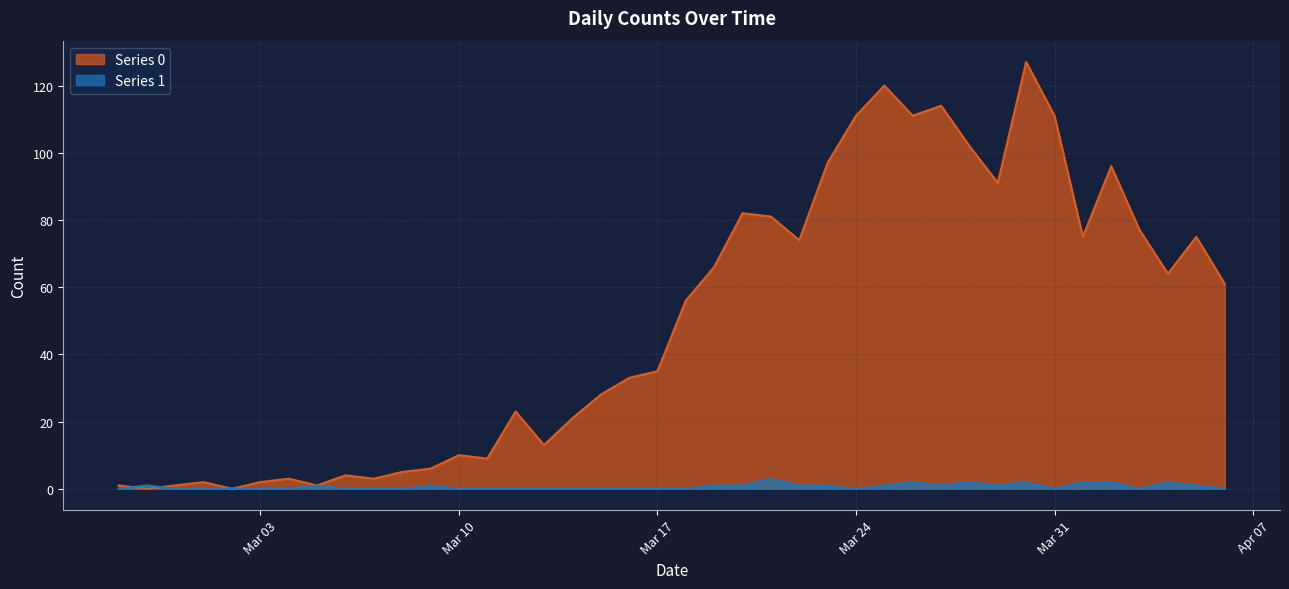

The value of Series 0 at 2020-03-13 is 13. True or false?

True